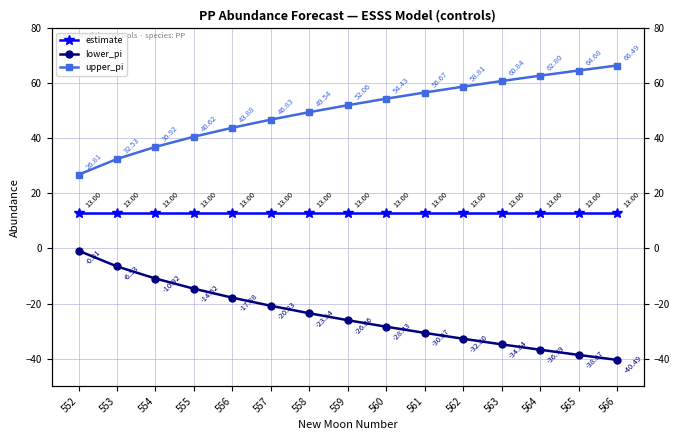

How many values in the upper_pi series are below 52?

7